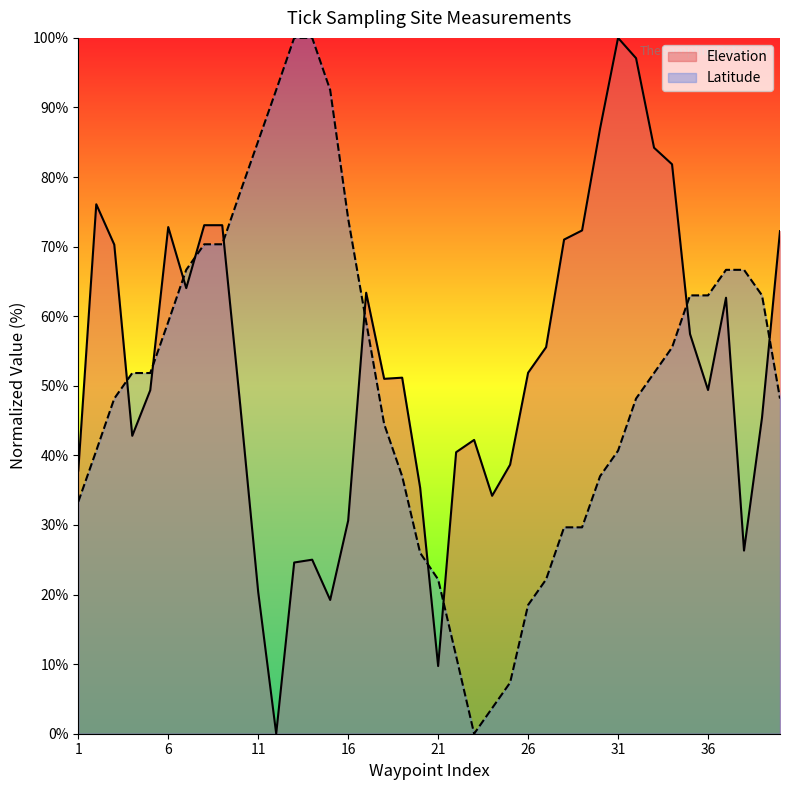

At 11, list the series in order from smallest to largest.

Elevation, Latitude